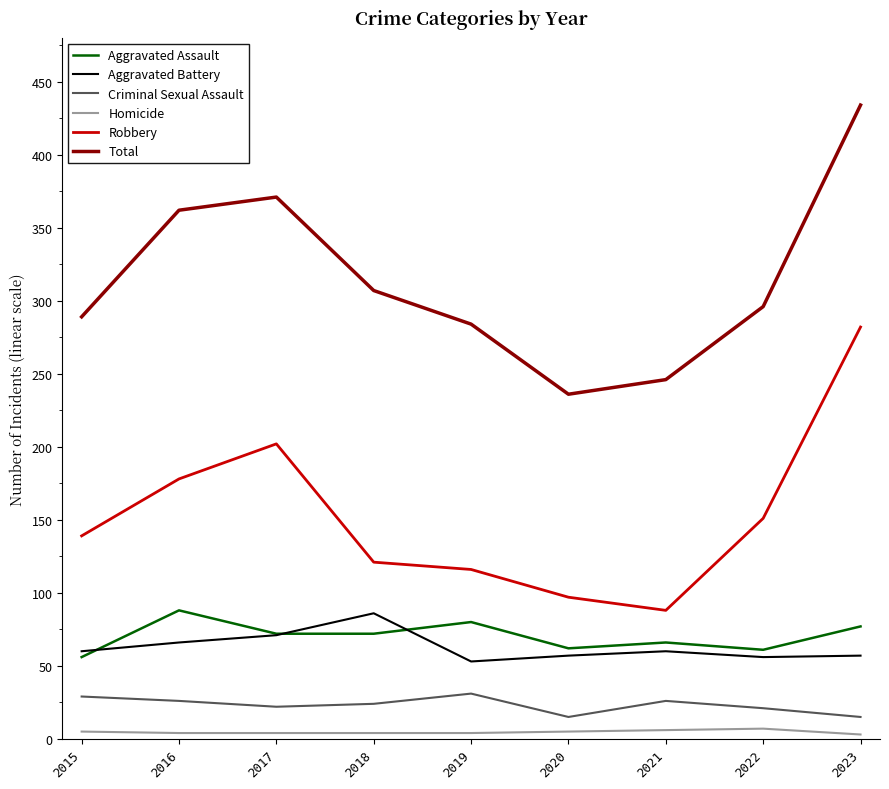

What is the sum of the Total values at 2017 and 2018?

678